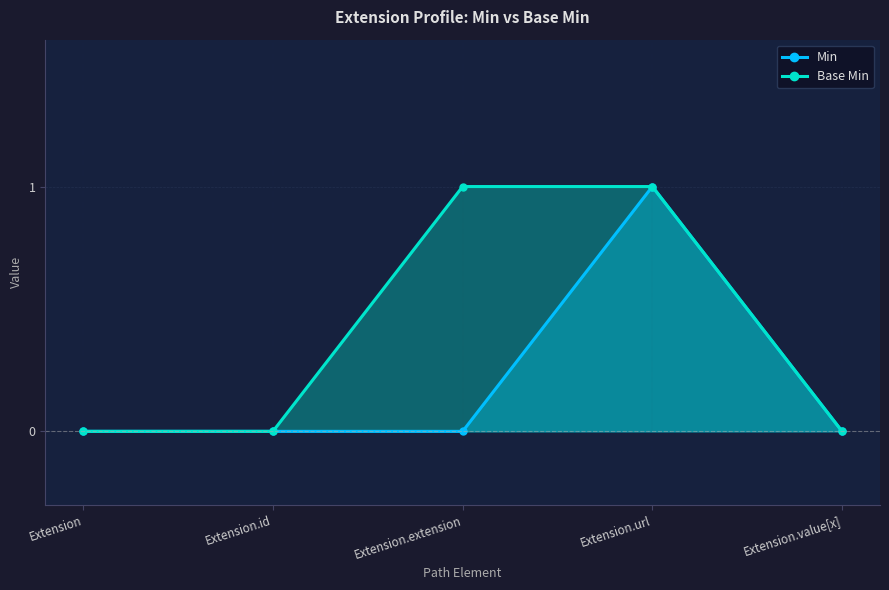

What is the label of the 2nd point from the left?

Extension.id